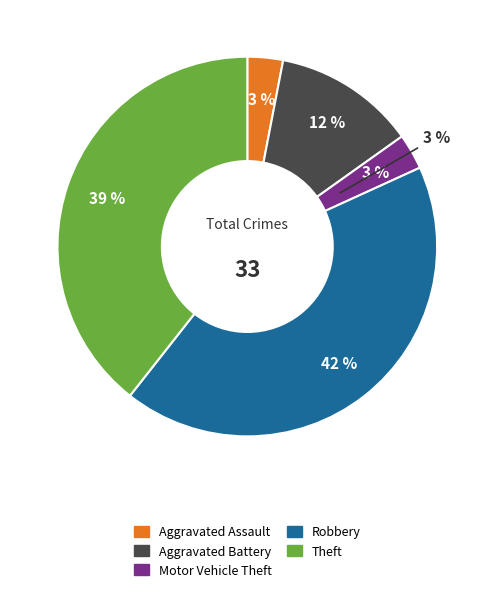

Is there any slice that represents more than half of the pie?

No